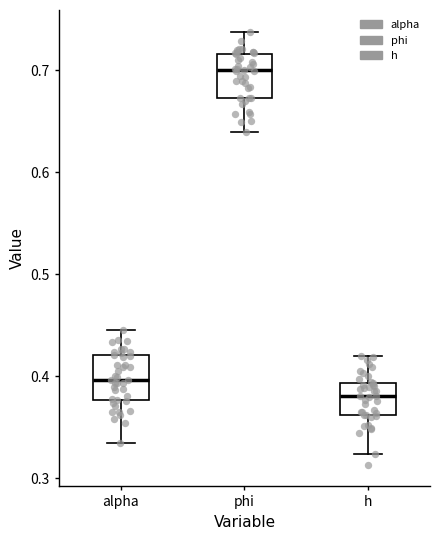

Where is the upper edge of the box for alpha on the y-axis? The values are not printed on the chart, so give them approximately, as read against the axis.

0.42